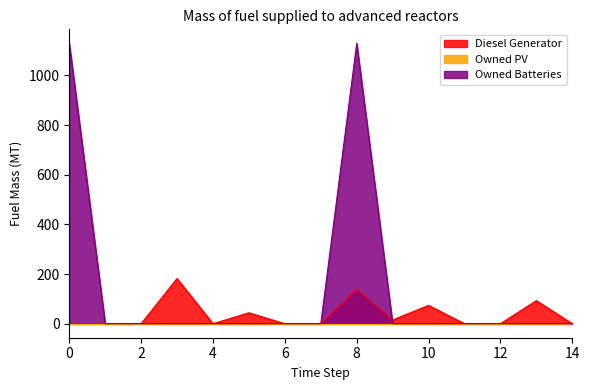

The value of Diesel Generator at 2 is -124. True or false?

False